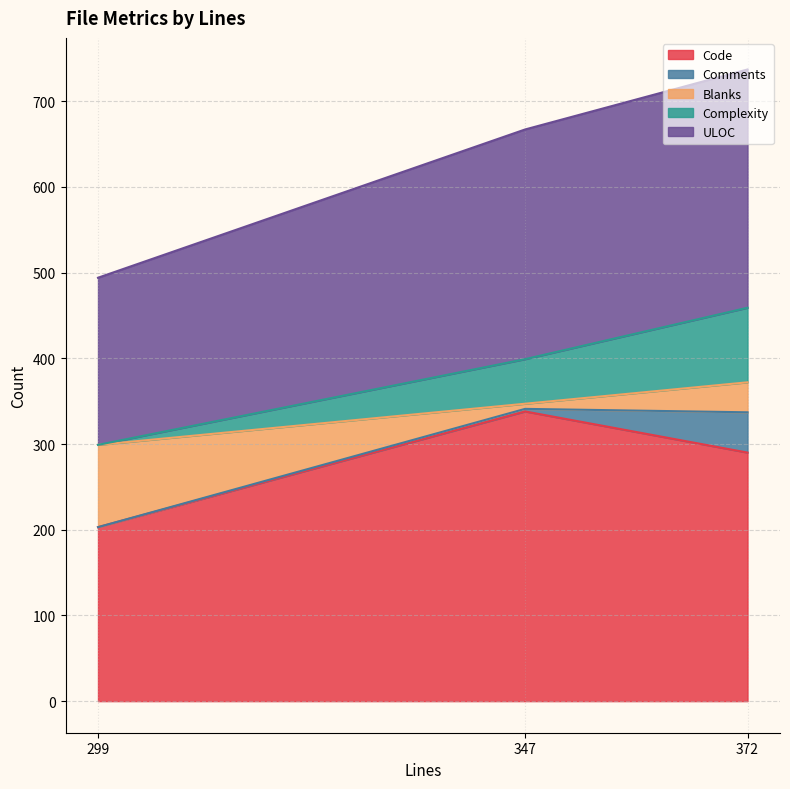

What is the average value of the ULOC series?

247